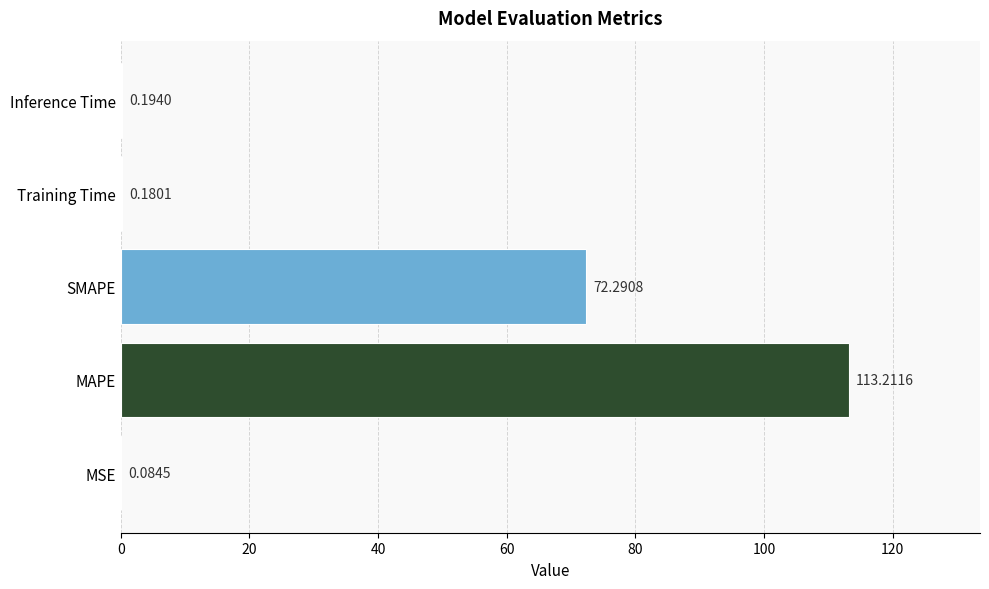

What is the average value?

37.2